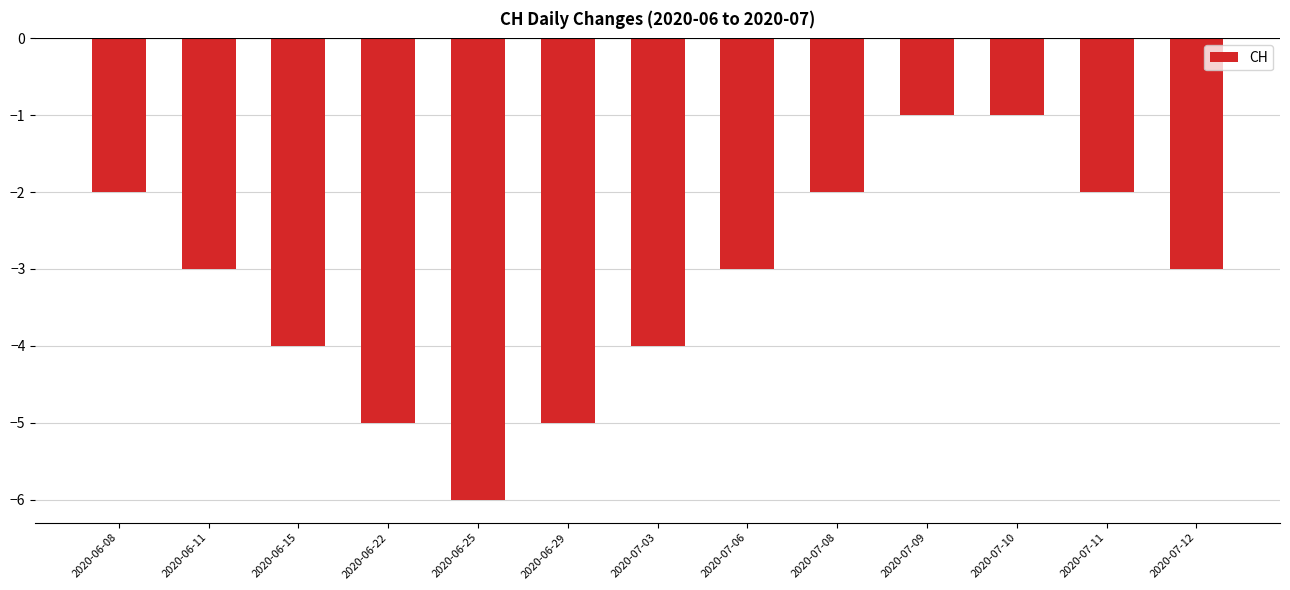

Which category has the lowest value across all series?

2020-06-25